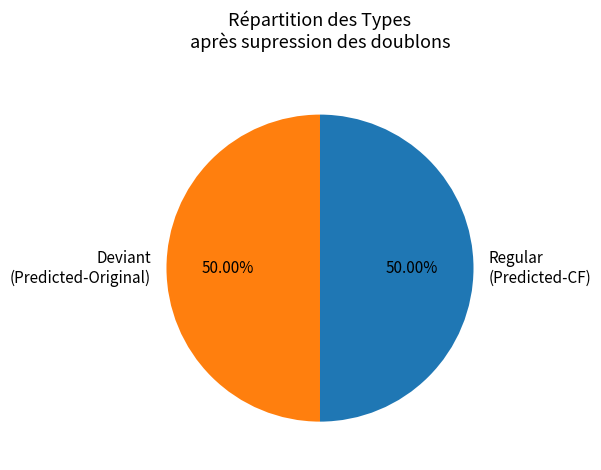

Combined, do Regular (Predicted-CF) and Deviant (Predicted-Original) account for over 50%?

Yes